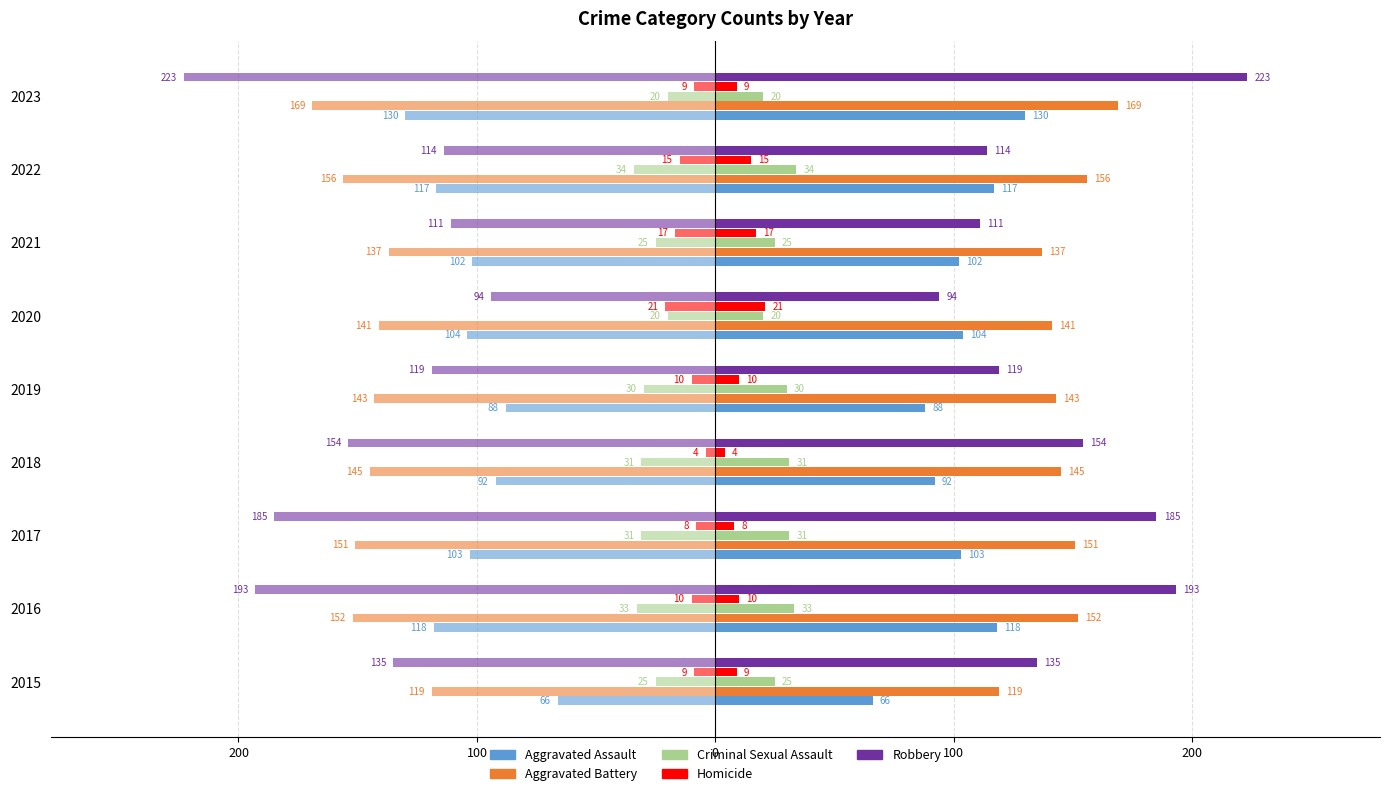

What is the total value across all series at 2022?

436